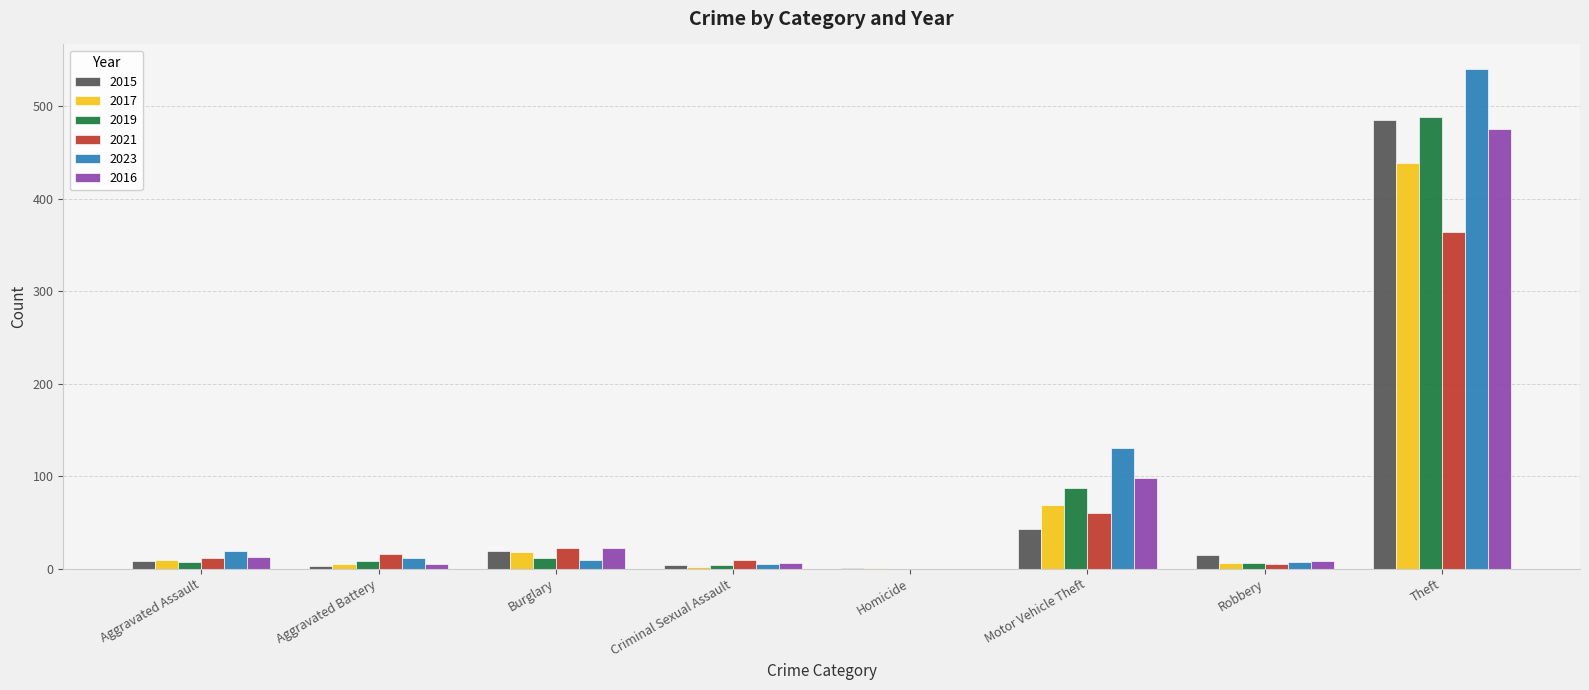

Are the bars grouped side by side (vs. stacked)?

Yes